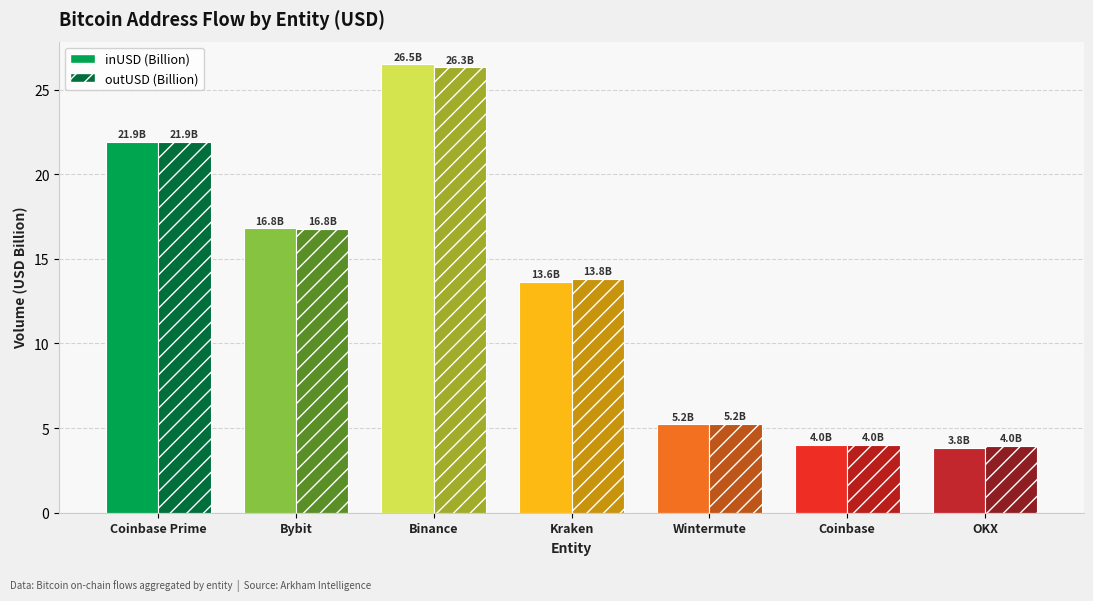

What is the maximum value for outUSD (Billion)?

26.3